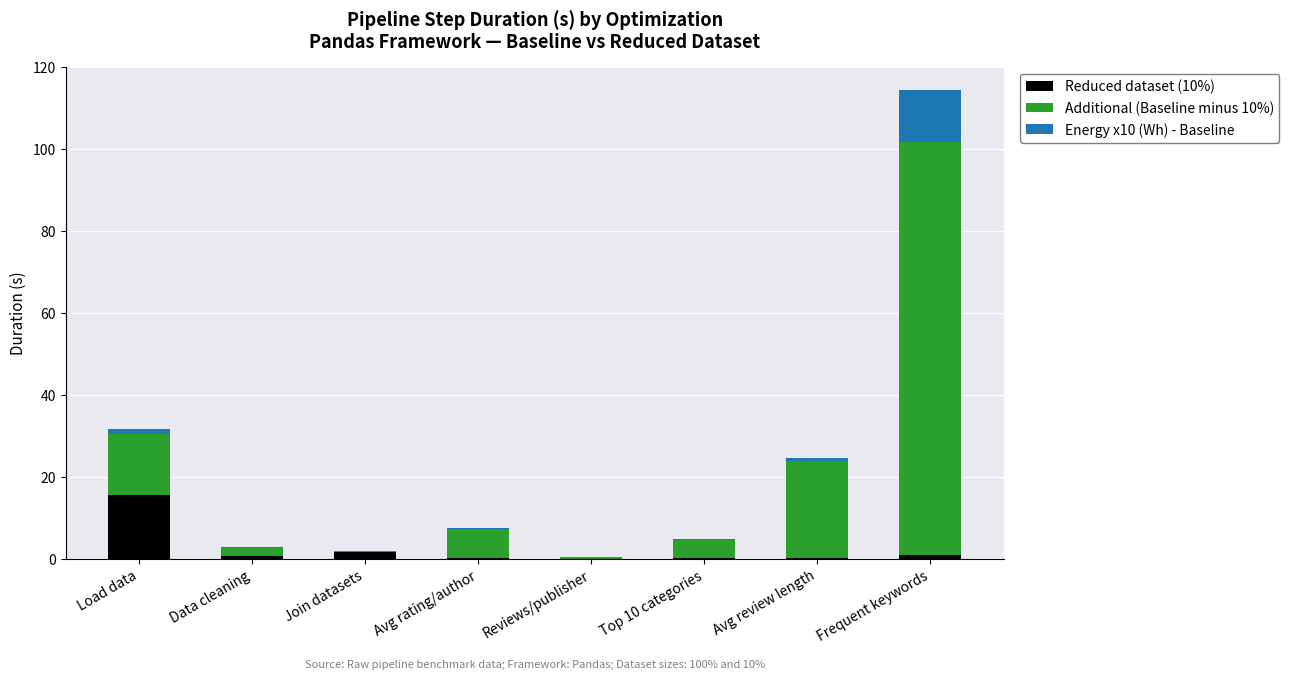

At which category is the sum across all series the highest?

Frequent keywords